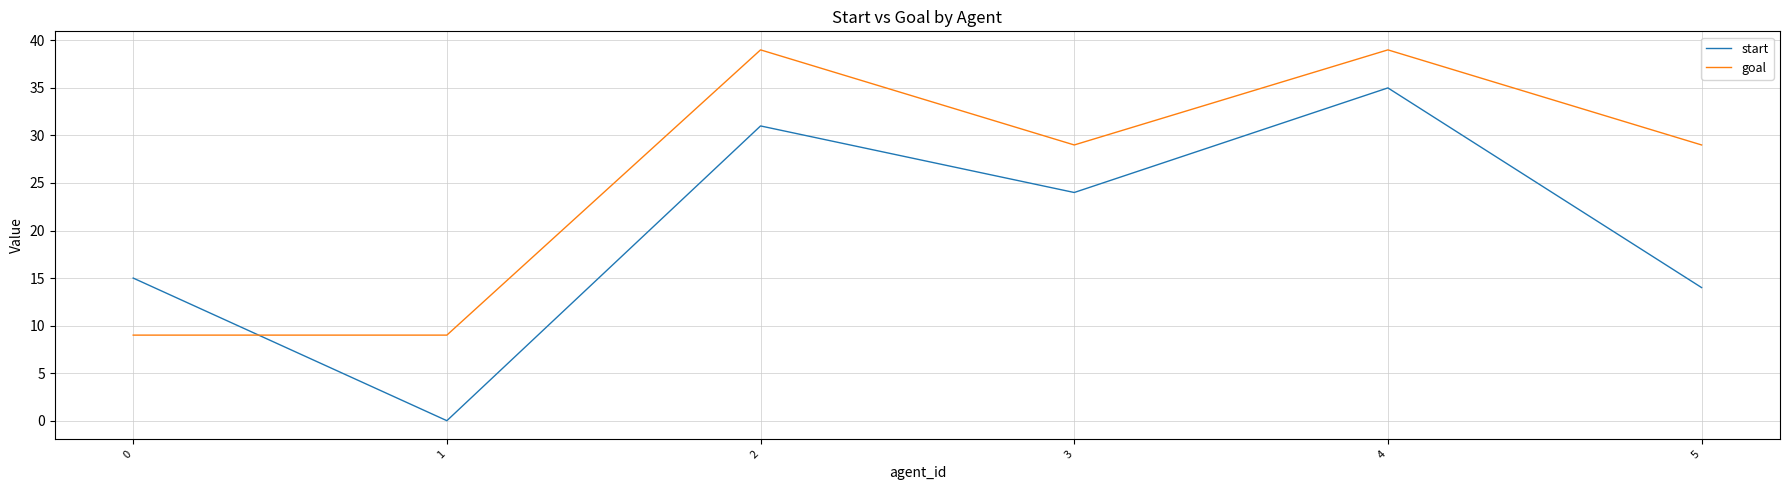

What is the highest value of the start series?

35